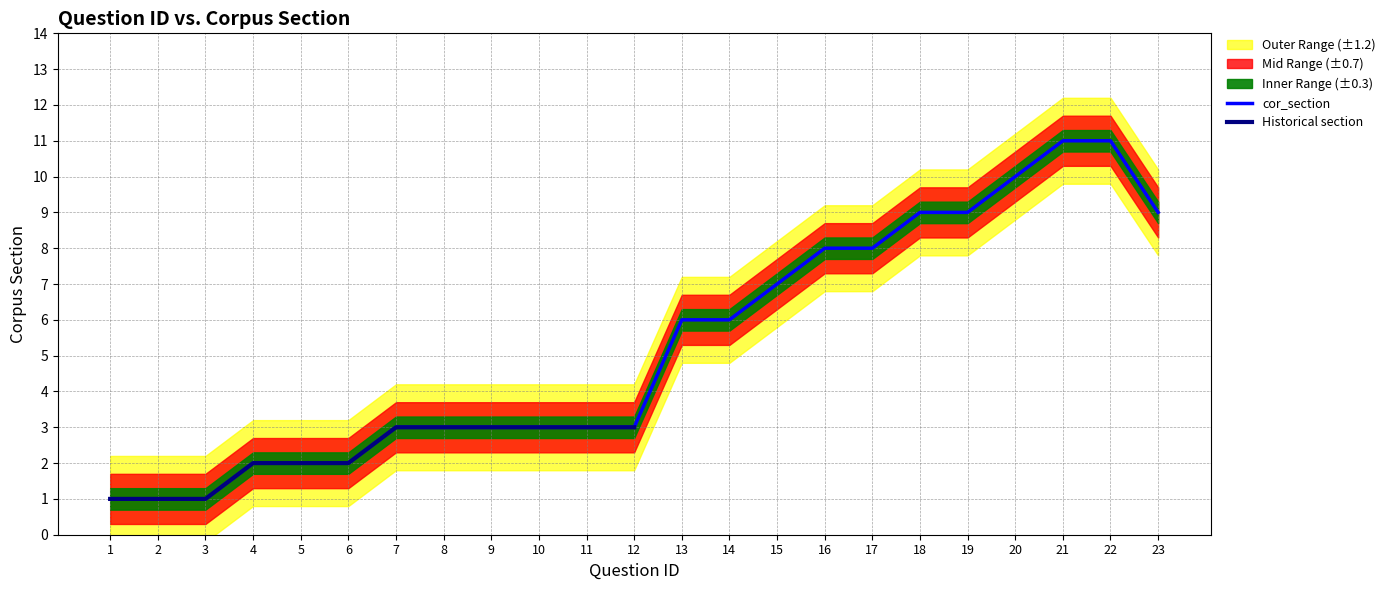

Reading left to right, list all the values displayed in this chart.

1=1	2=1	3=1	4=2	5=2	6=2	7=3	8=3	9=3	10=3	11=3	12=3	13=6	14=6	15=7	16=8	17=8	18=9	19=9	20=10	21=11	22=11	23=9